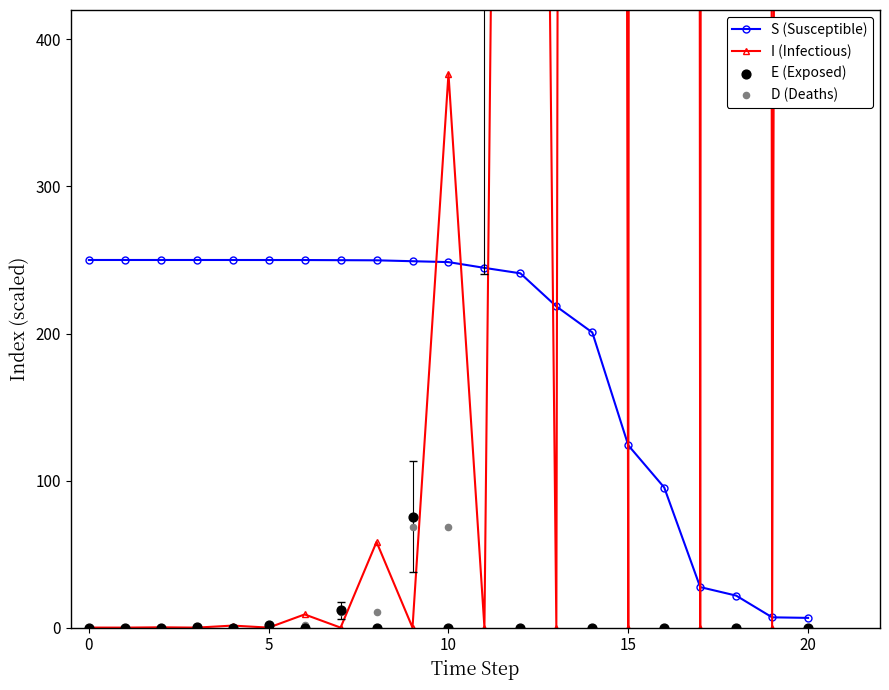

What is the total value across all series at 16?

44500.0